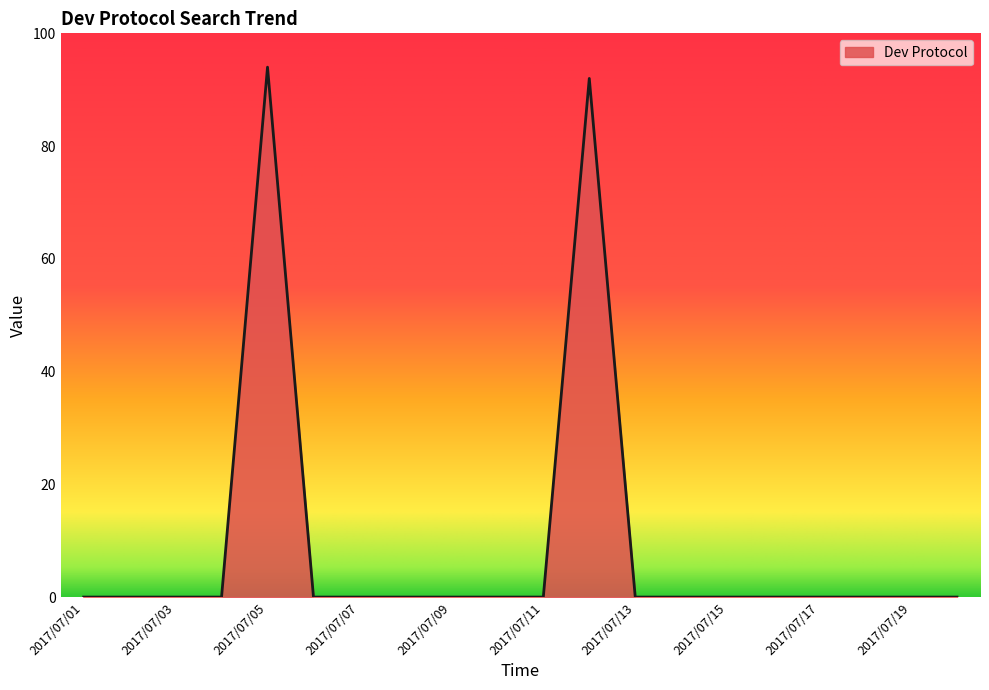

How many lines are shown in the chart?

1